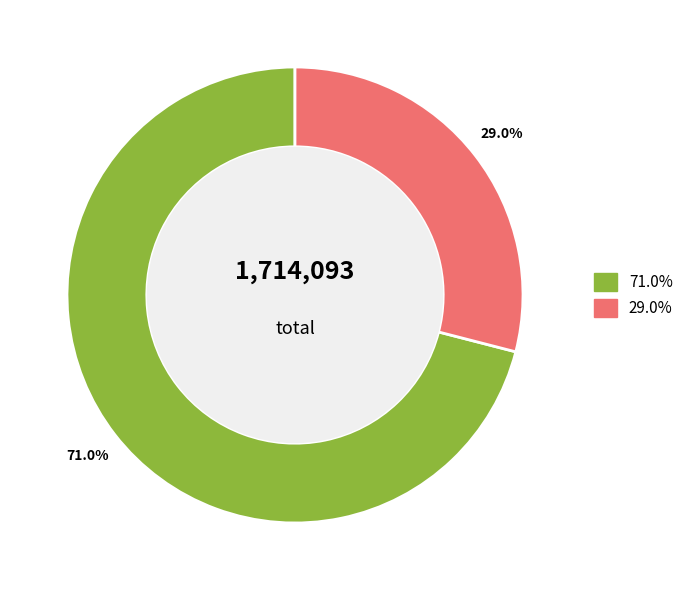

Count the number of slices in the pie.

2